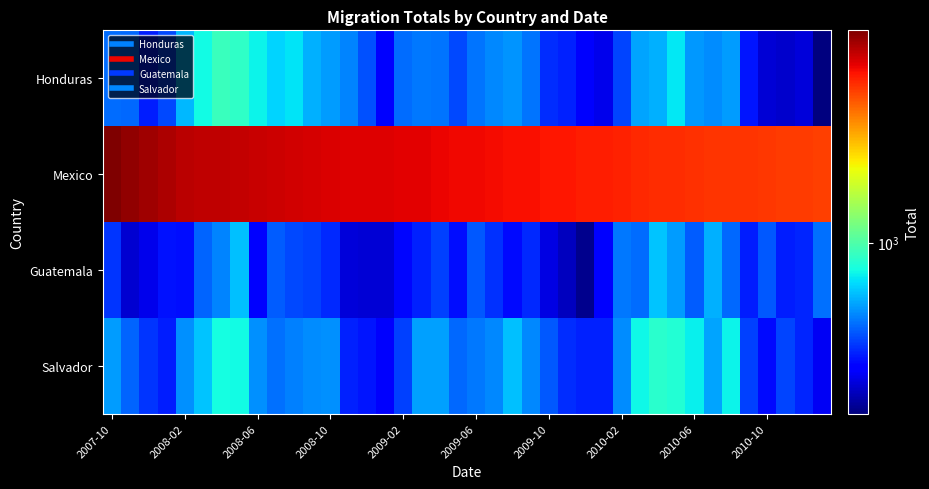

Which series has the largest total across all categories?

Mexico